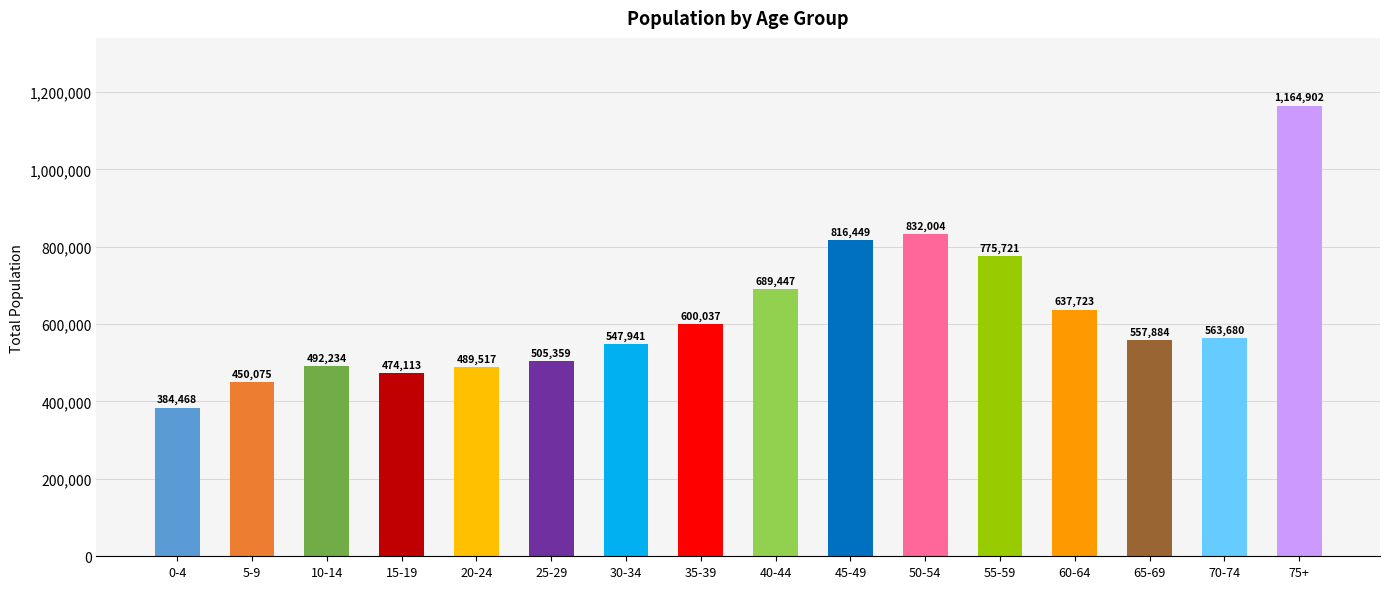

Reading left to right, transcribe all the data shown in this chart.

384468	450075	492234	474113	489517	505359	547941	600037	689447	816449	832004	775721	637723	557884	563680	1164902